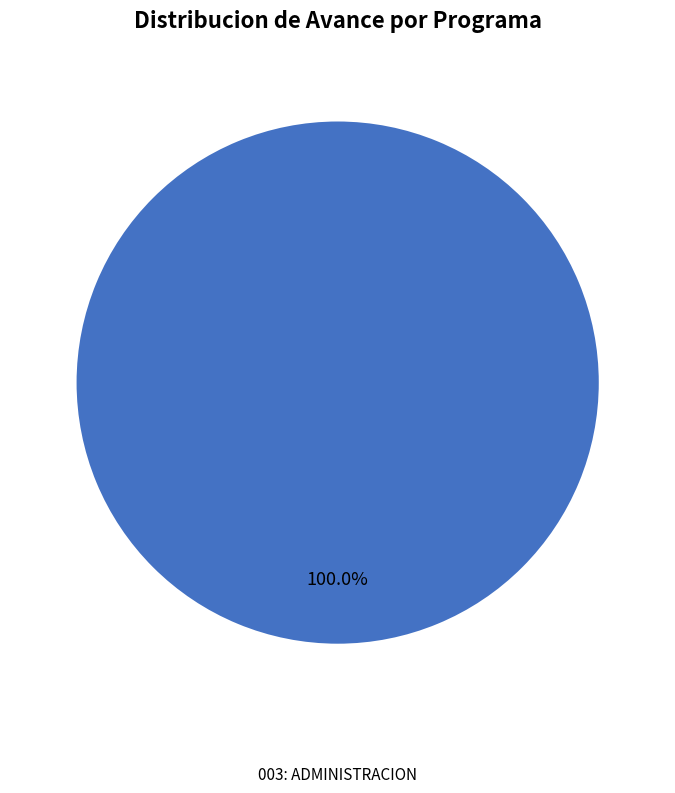

Is there any slice that represents more than half of the pie?

Yes